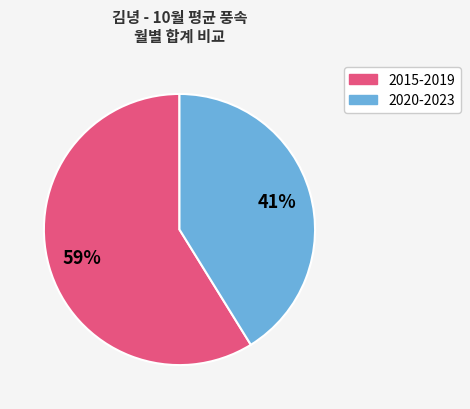

To the nearest percent, what is the difference between the largest and smallest slice percentages?

18%